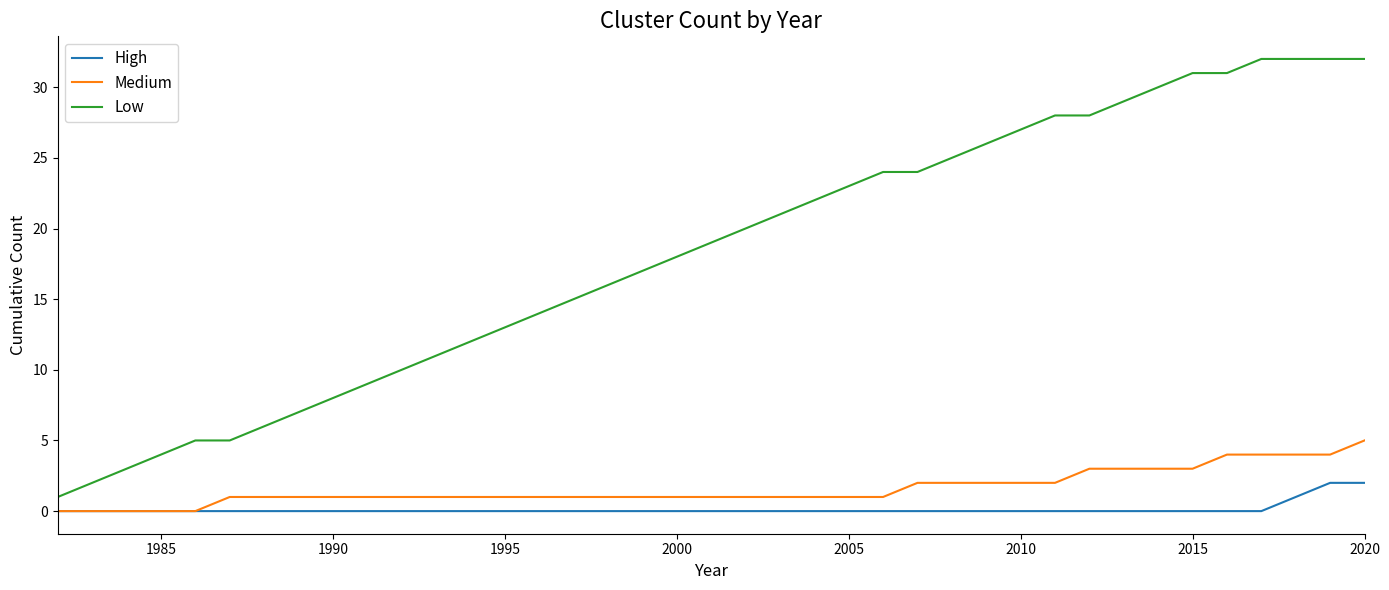

Rank the series by their maximum value, from highest to lowest.

Low, Medium, High